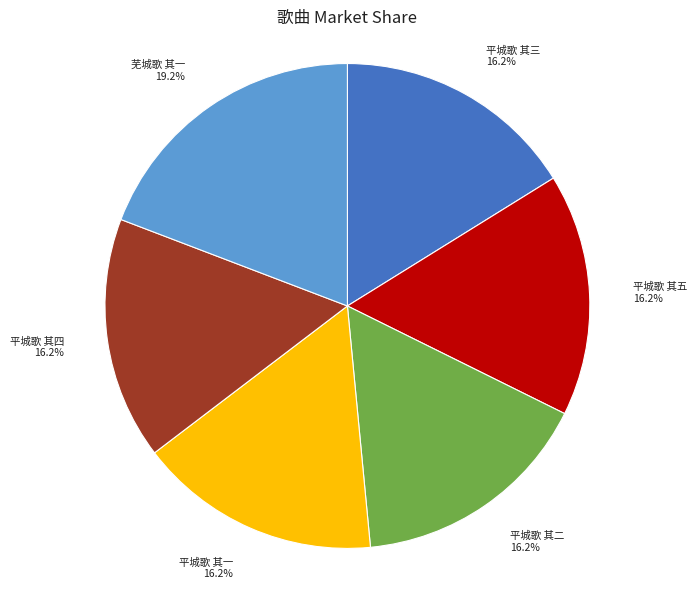

The 平城歌 其二 slice represents 24% of the pie. True or false?

False